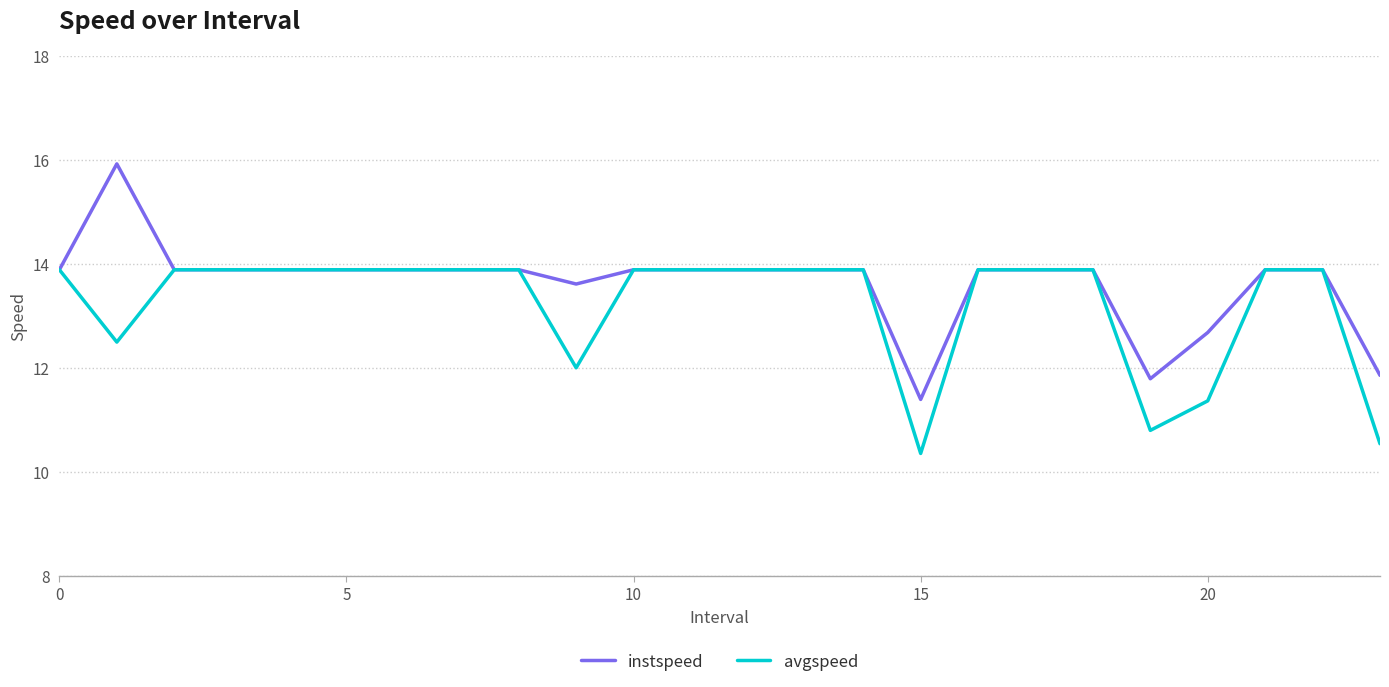

What is the highest value of the instspeed series?

15.9